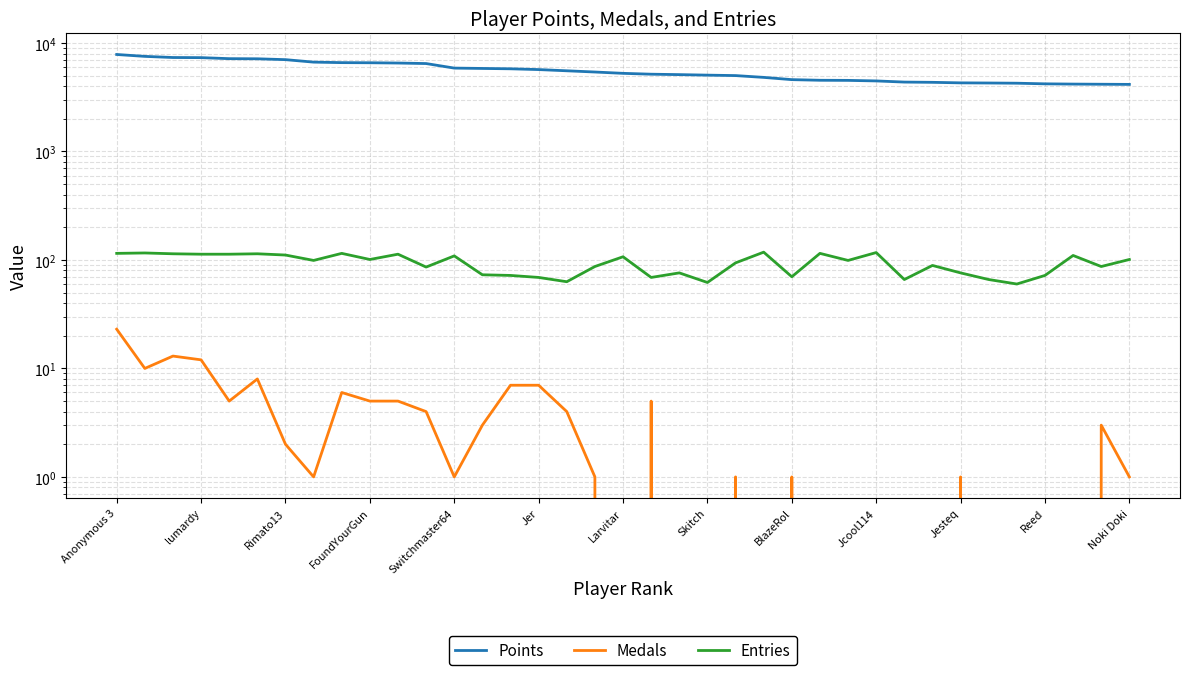

What is the maximum value shown in the chart?

7837